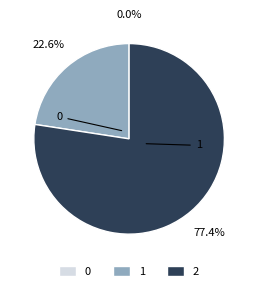

What percentage do 1 and 2 together represent?

100.0%